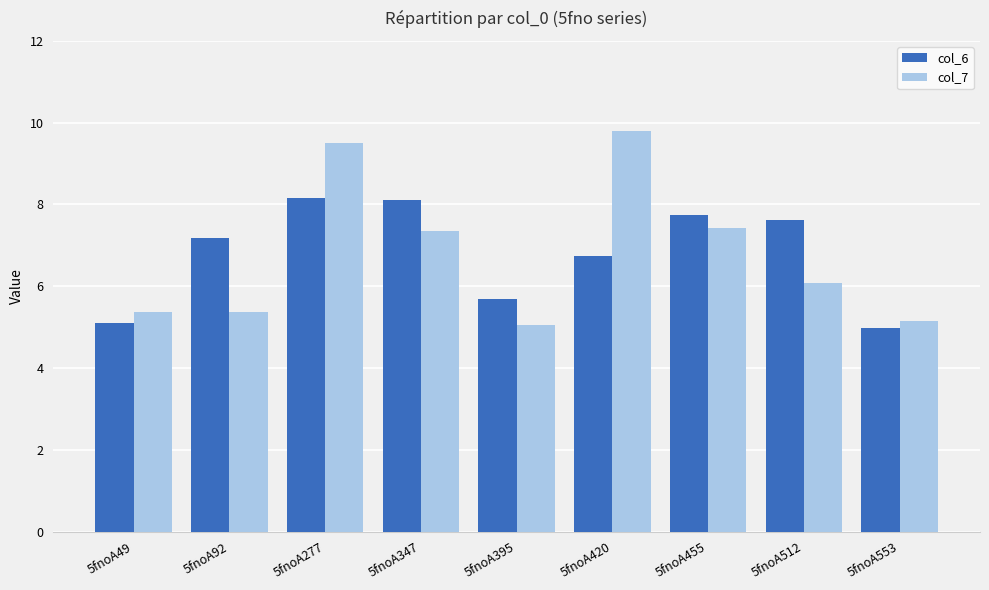

How many bars are there in each group?

2